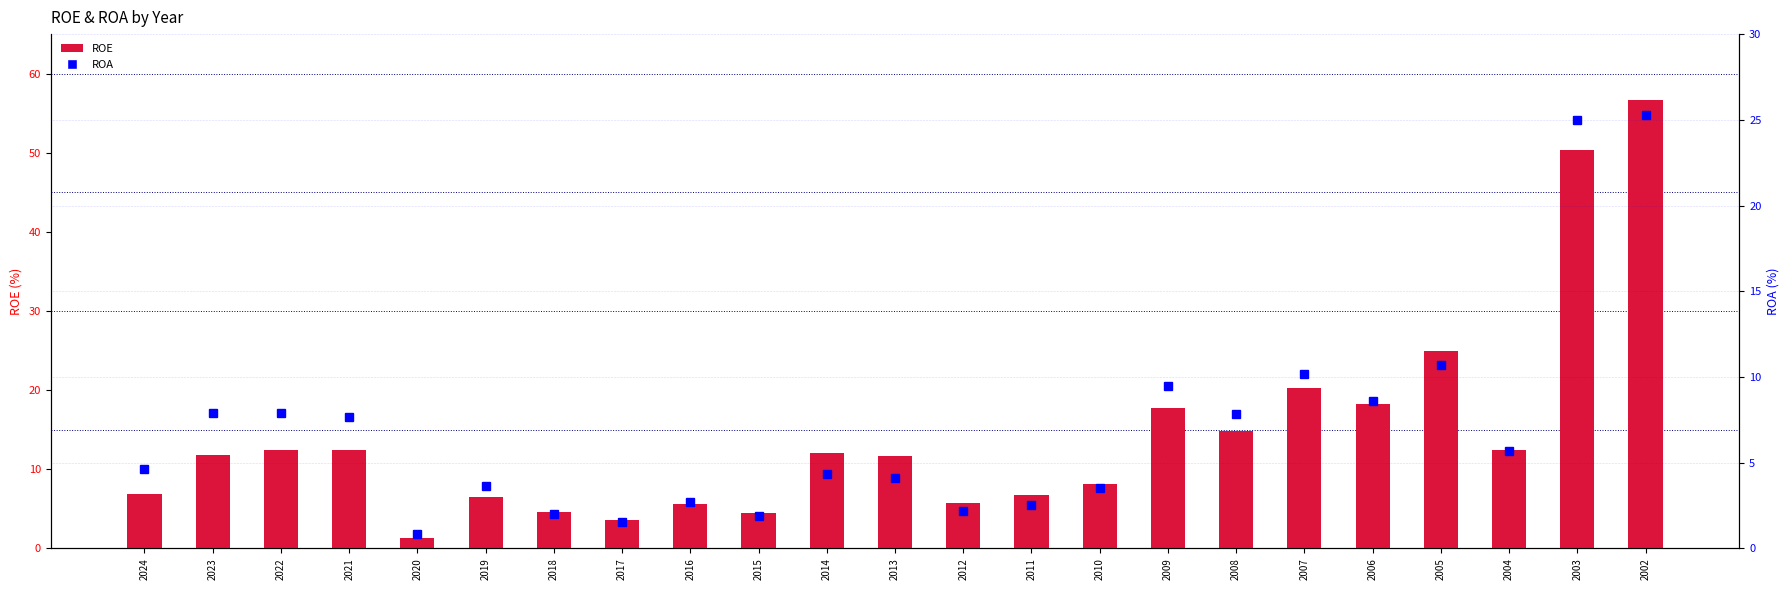

What is the sum of the ROA values at 2019 and 2017?

5.2